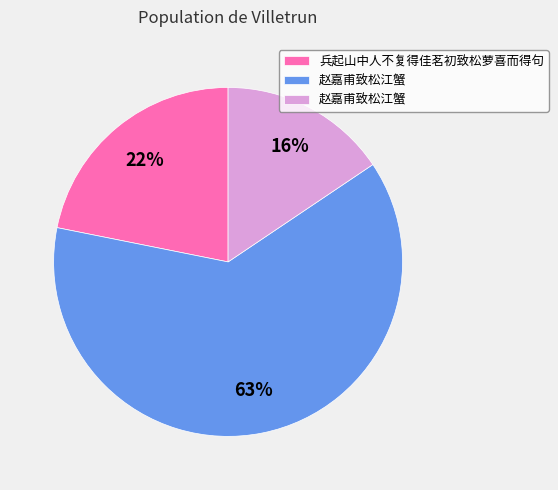

Does any single category account for the majority?

Yes